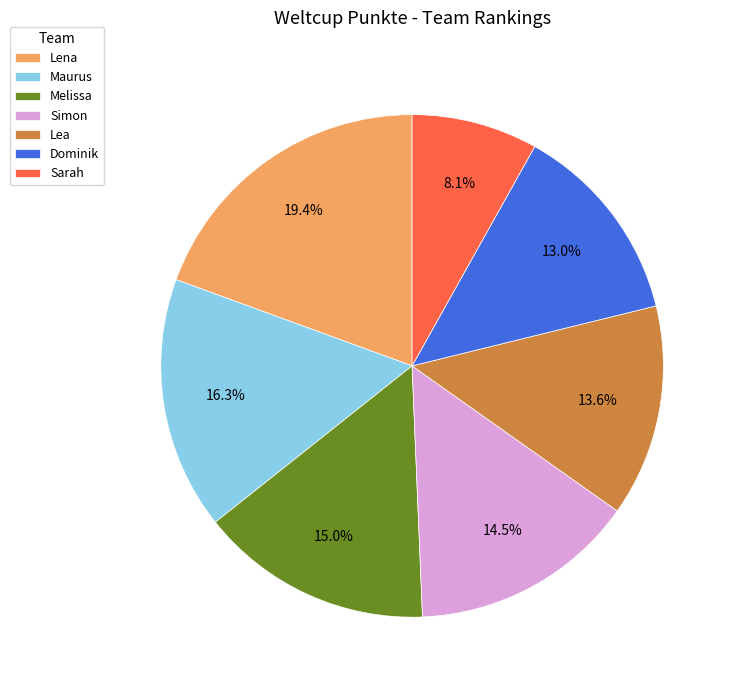

What percentage do Lena and Sarah together represent?

27.5%